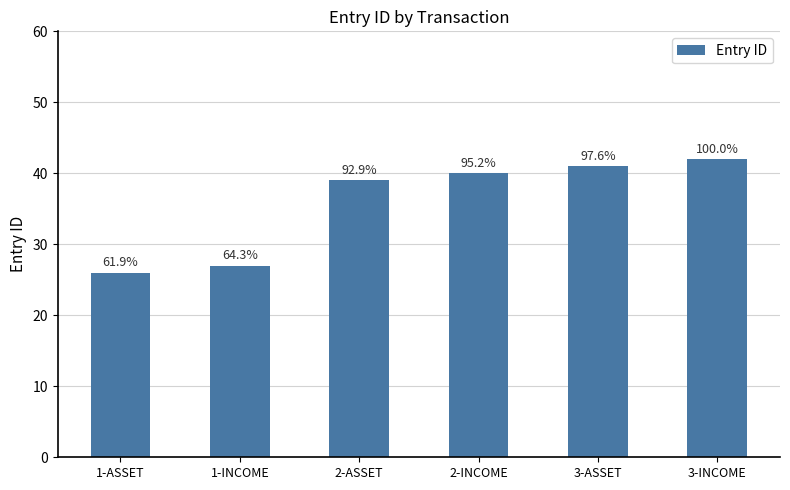

How many bars are there in total?

6